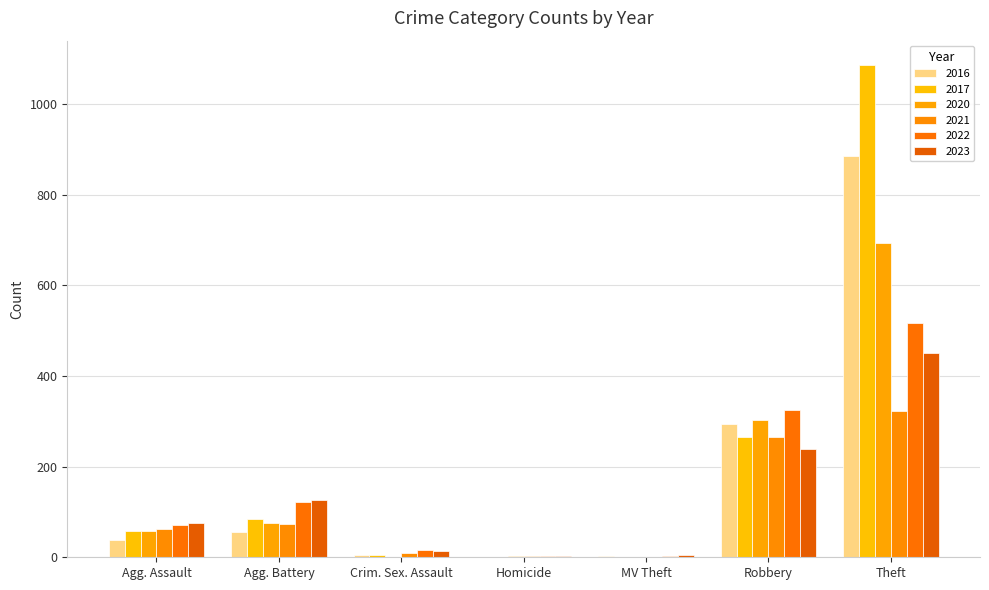

What is the average value of the 2021 series?

105